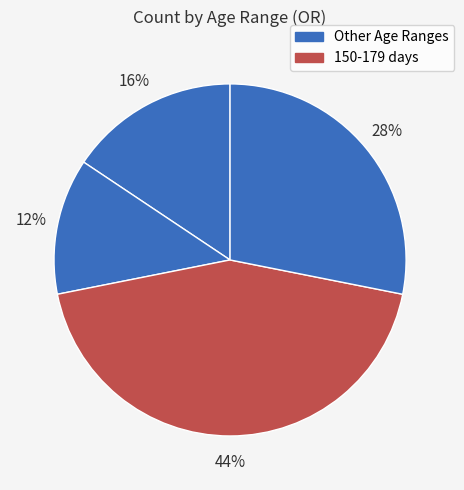

How many slices are in this pie chart?

4